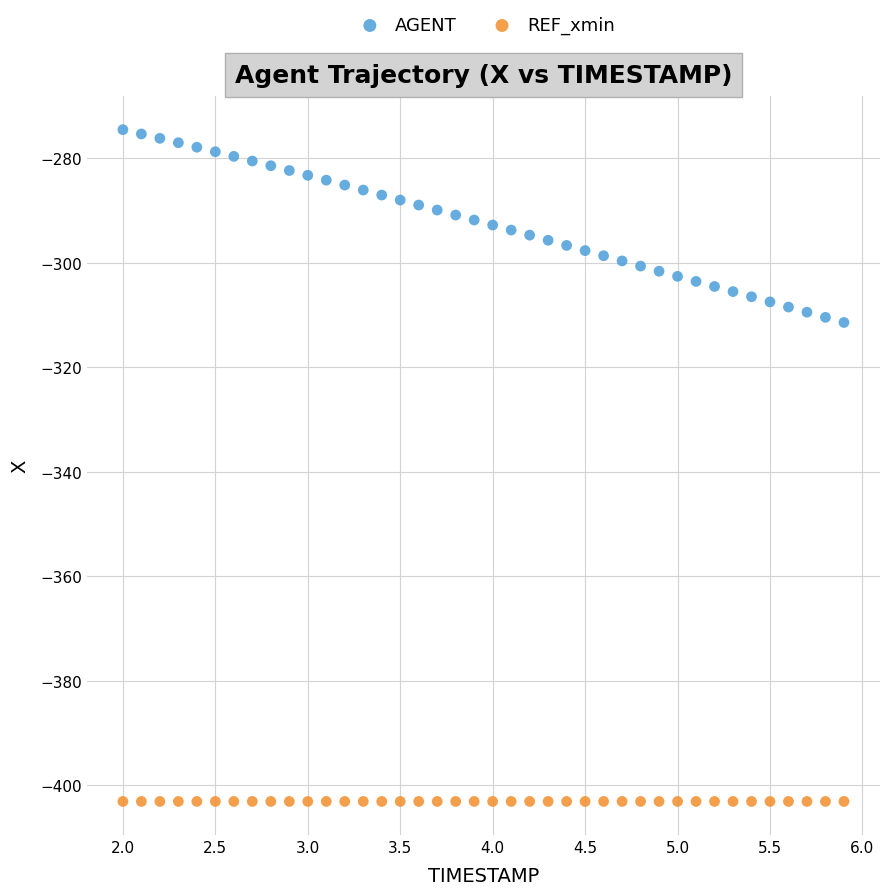

Which series contains the highest Y value?

AGENT